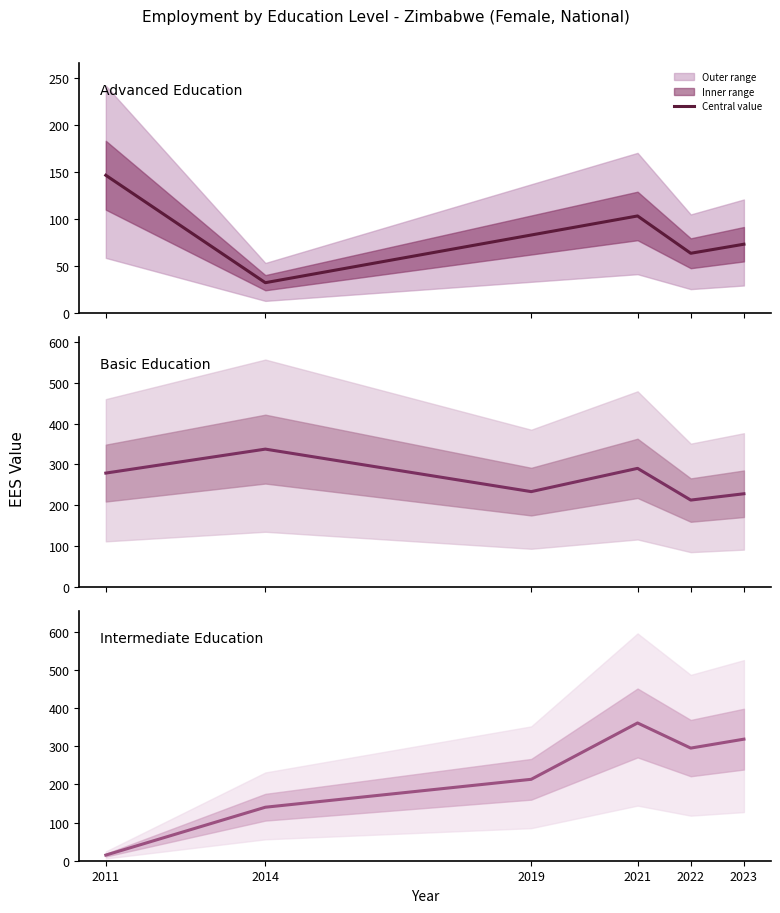

What is the sum of the Advanced Education values at 2022 and 2021?

167.1